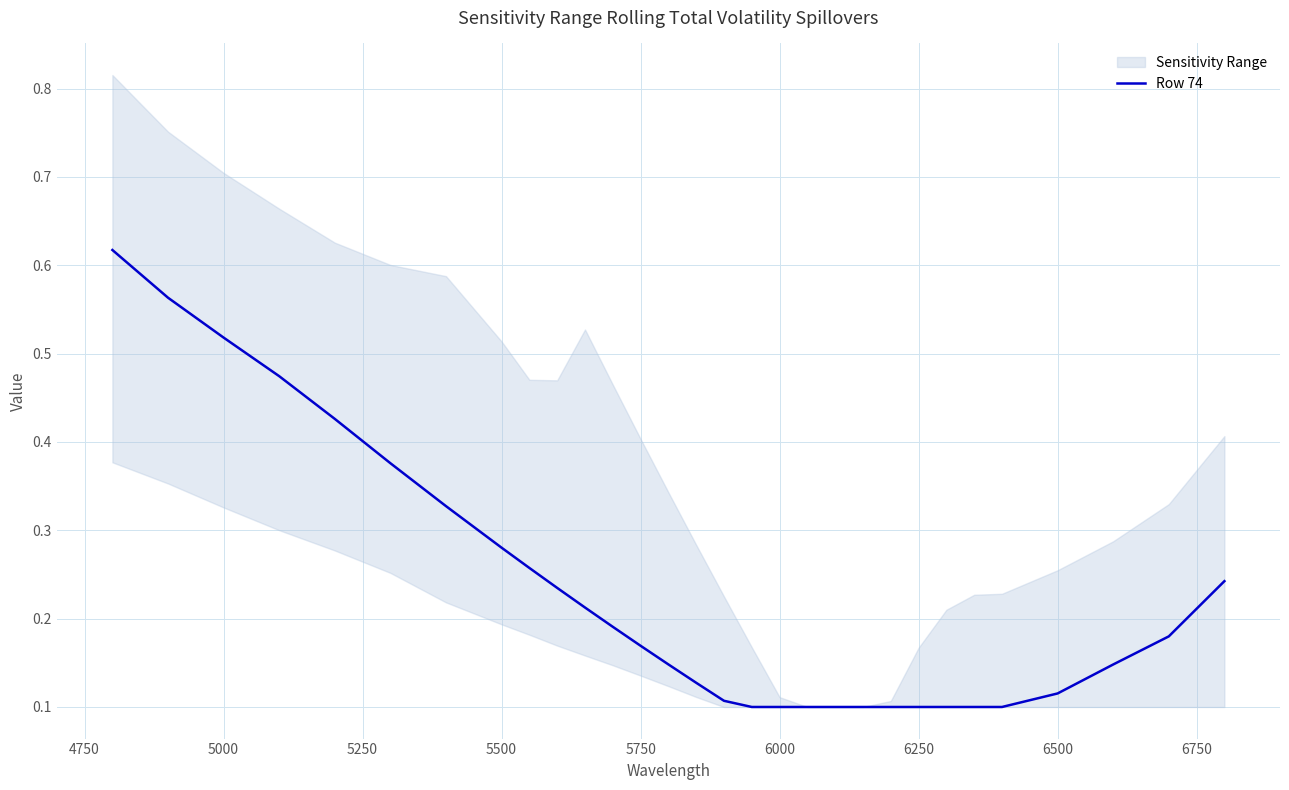

Count the number of categories in the chart.

30